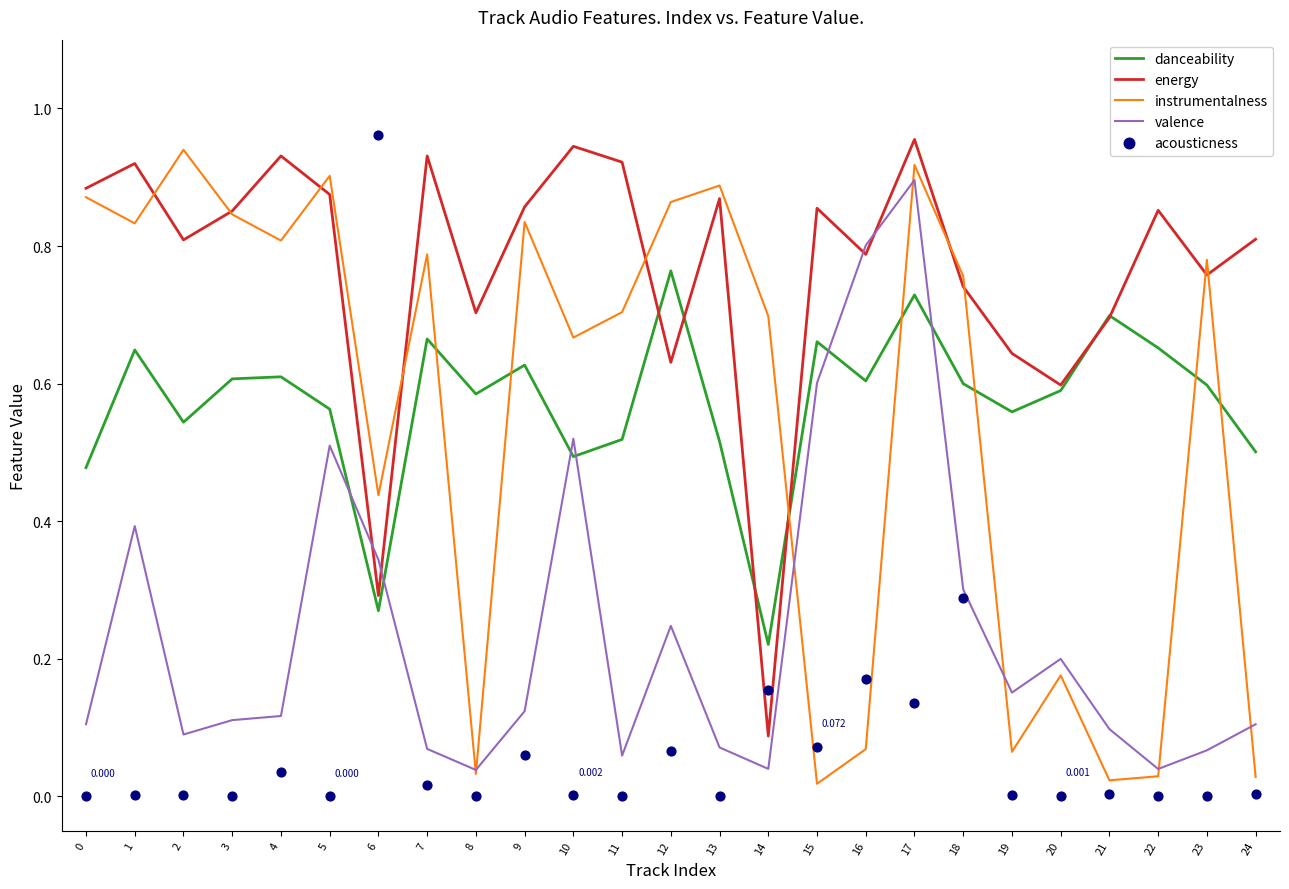

At how many categories does at least one series exceed 0?

25